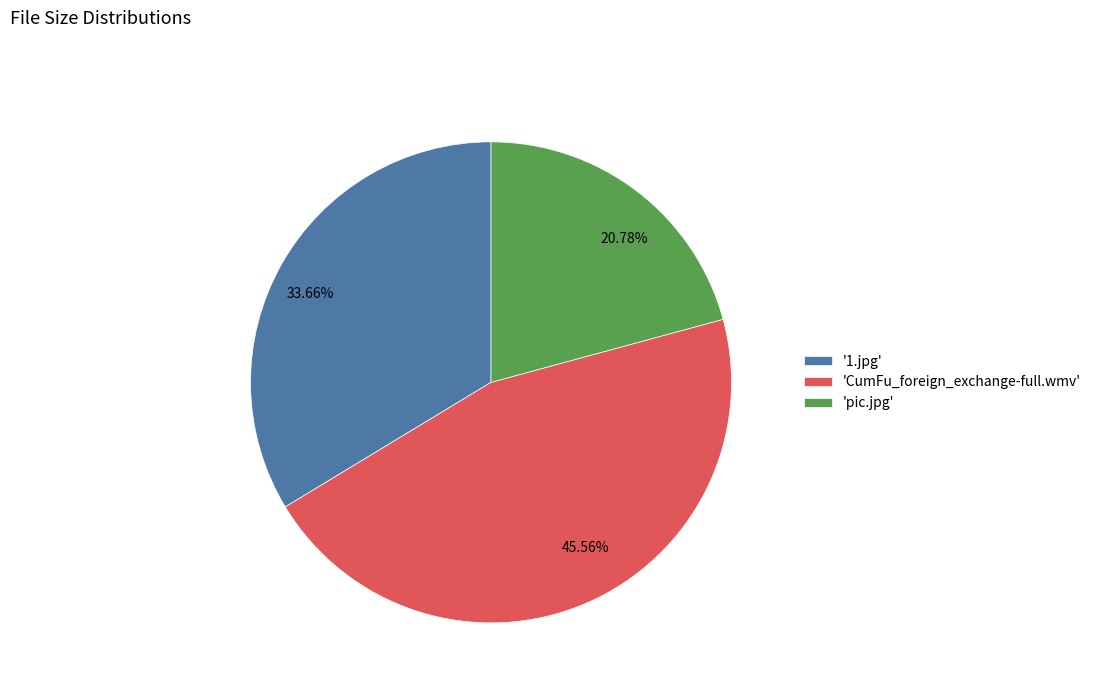

Do 33.66% and 20.78% together represent more than half of the pie?

Yes